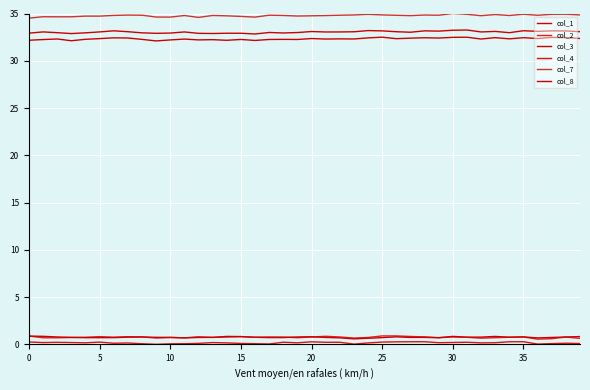

At how many categories does at least one series exceed 23?

40